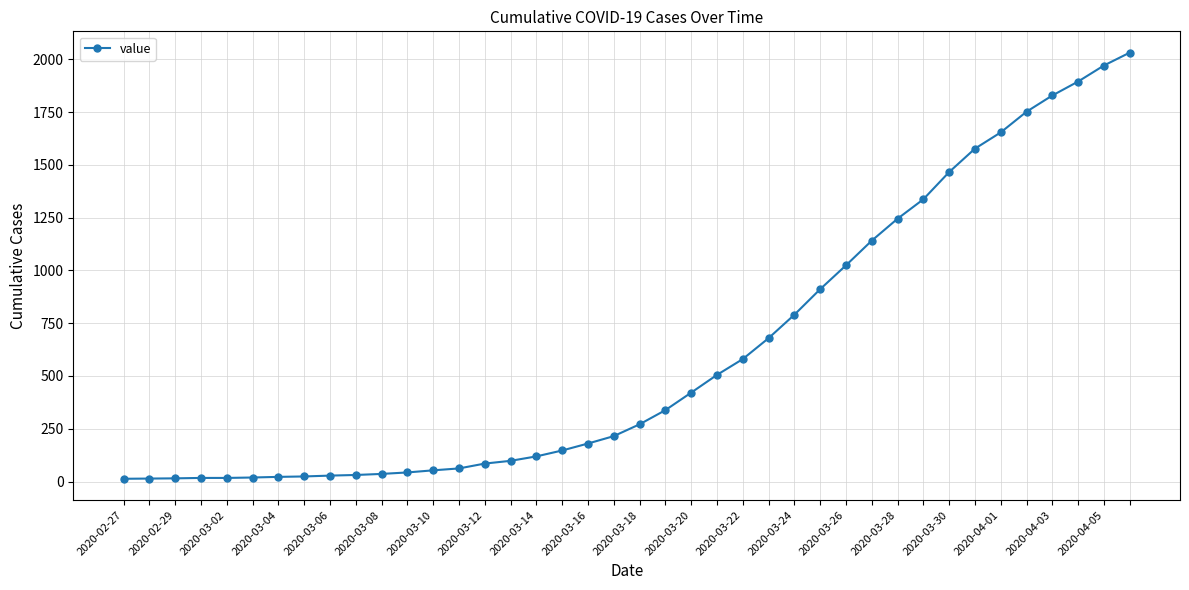

What is the difference between the maximum and second lowest values?

2018